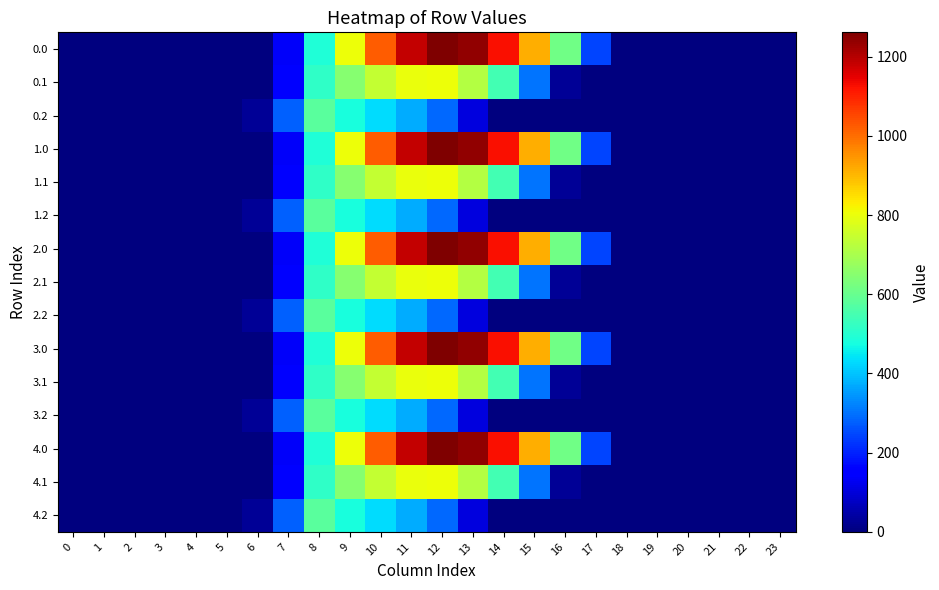

At which category is the sum across all series the highest?

11